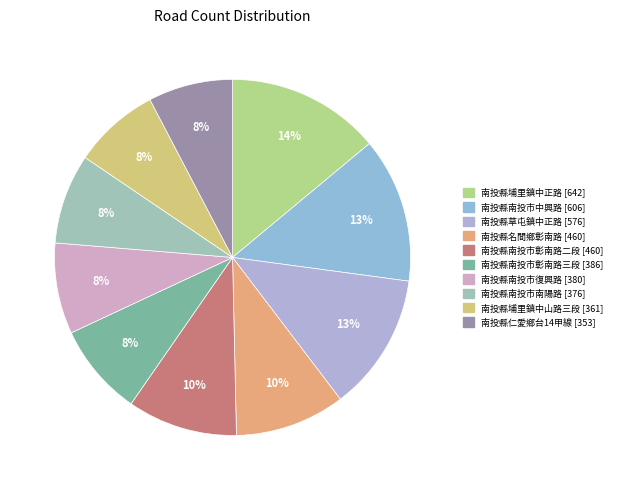

Count the number of slices in the pie.

10